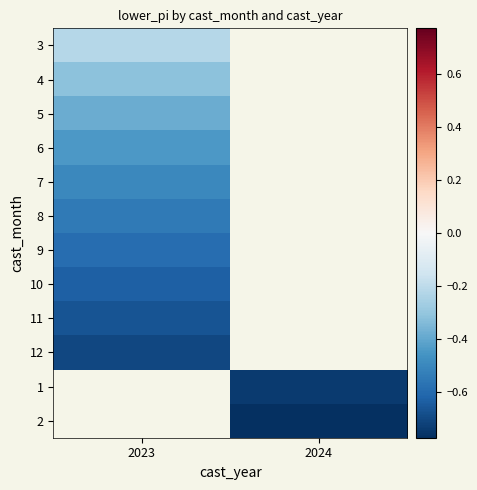

How many negative values does the 5 series have?

1